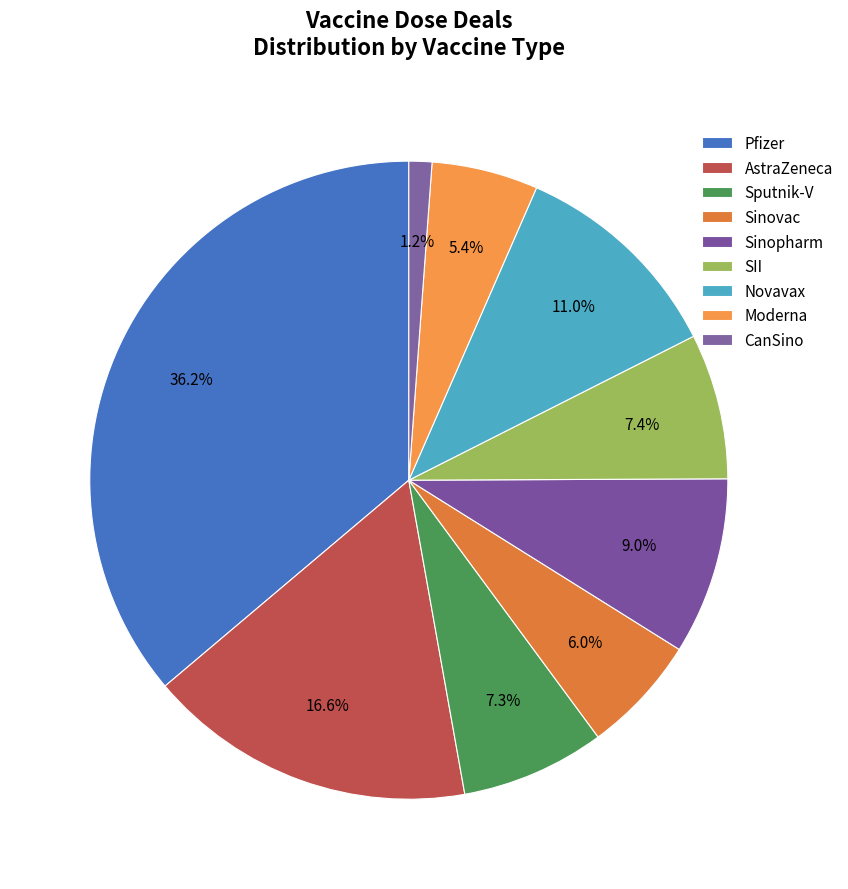

Is the sum of Novavax and AstraZeneca greater than half?

No